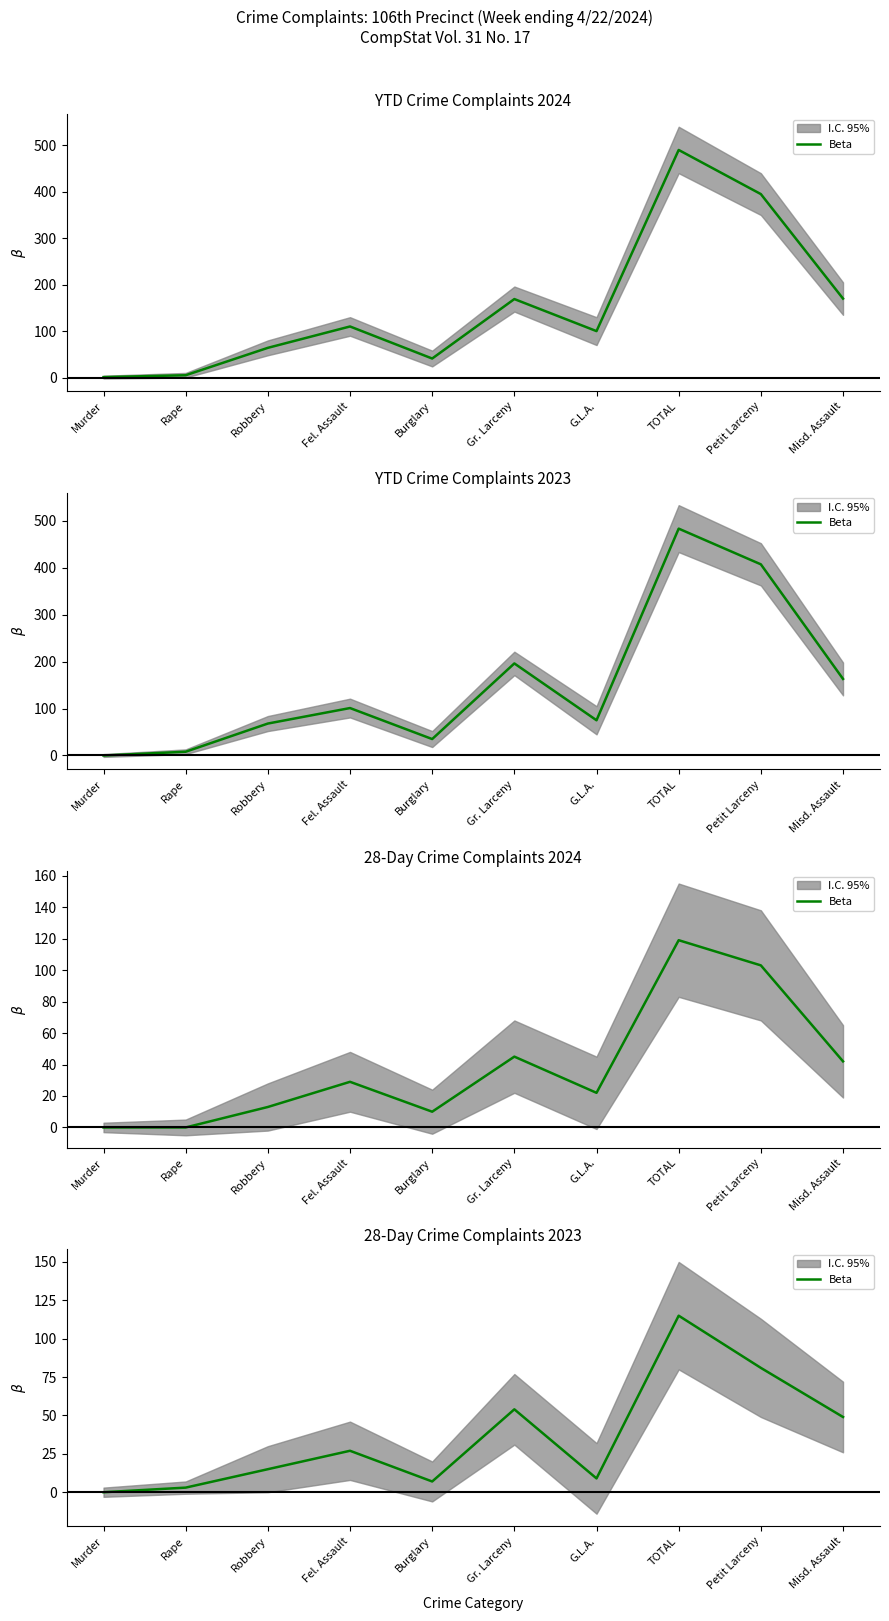

Rank the categories by value from lowest to highest.

Murder, Rape, Burglary, G.L.A., Robbery, Fel. Assault, Misd. Assault, Gr. Larceny, Petit Larceny, TOTAL